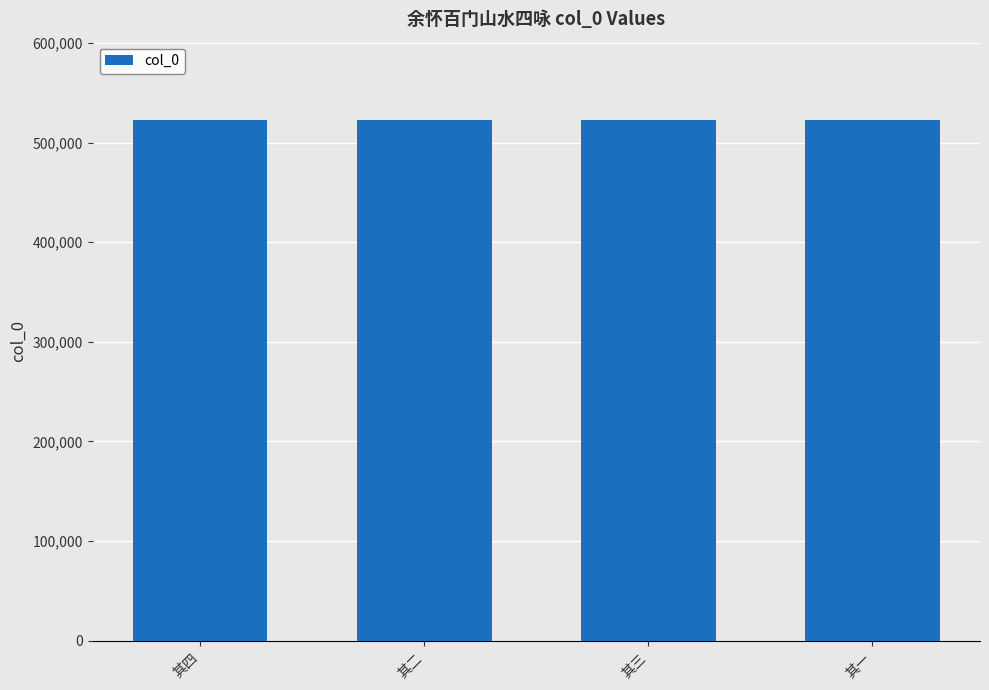

What is the sum of the values at 其二 and 其一?

1045725